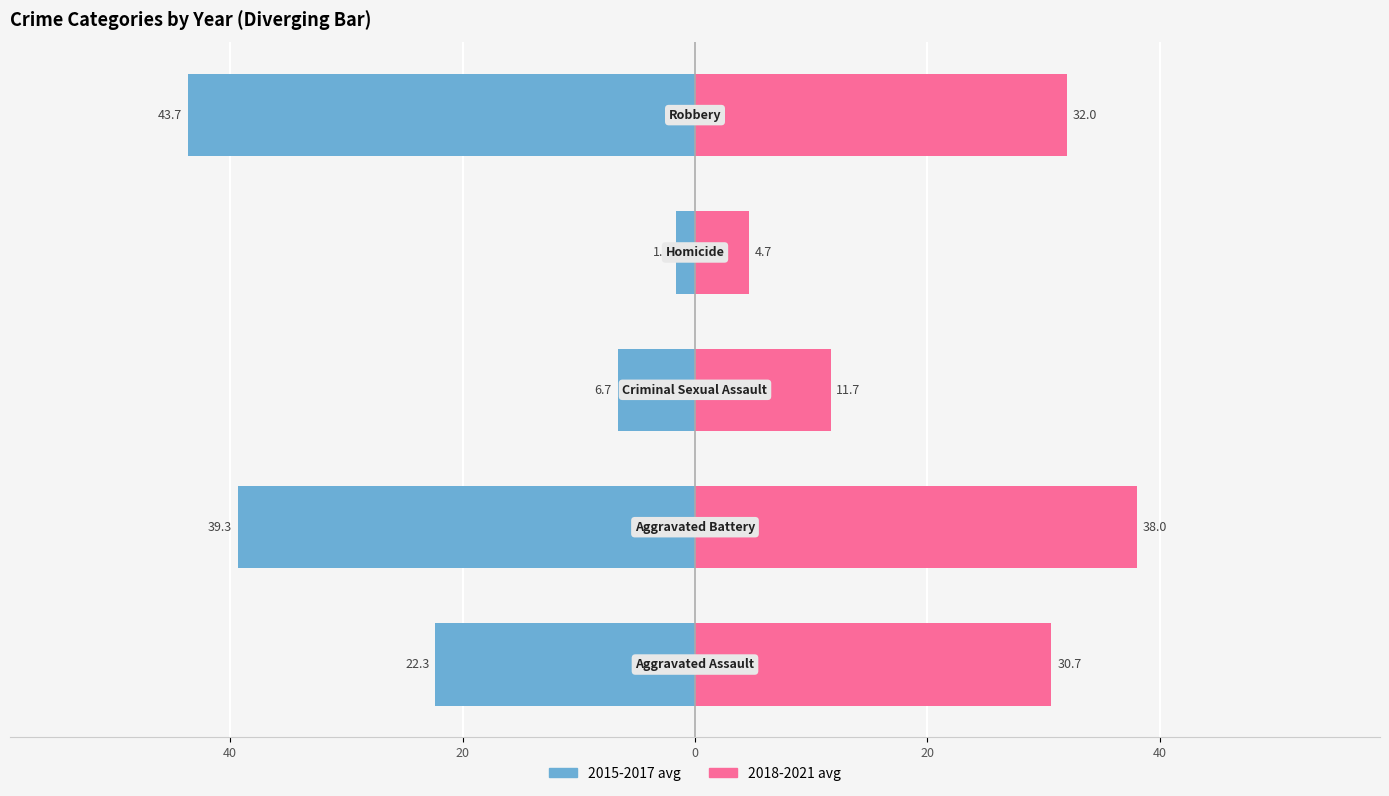

Rank the series by their average value, from highest to lowest.

2018-2021 avg, 2015-2017 avg